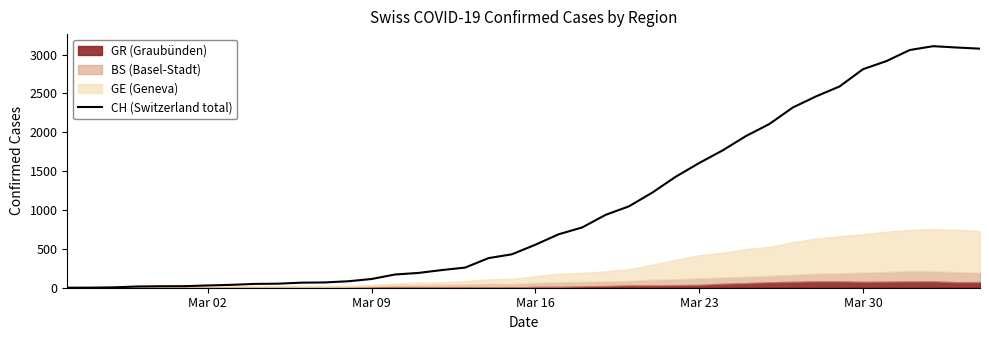

At which label is CH (Switzerland total) closest to 1553?

Mar 23